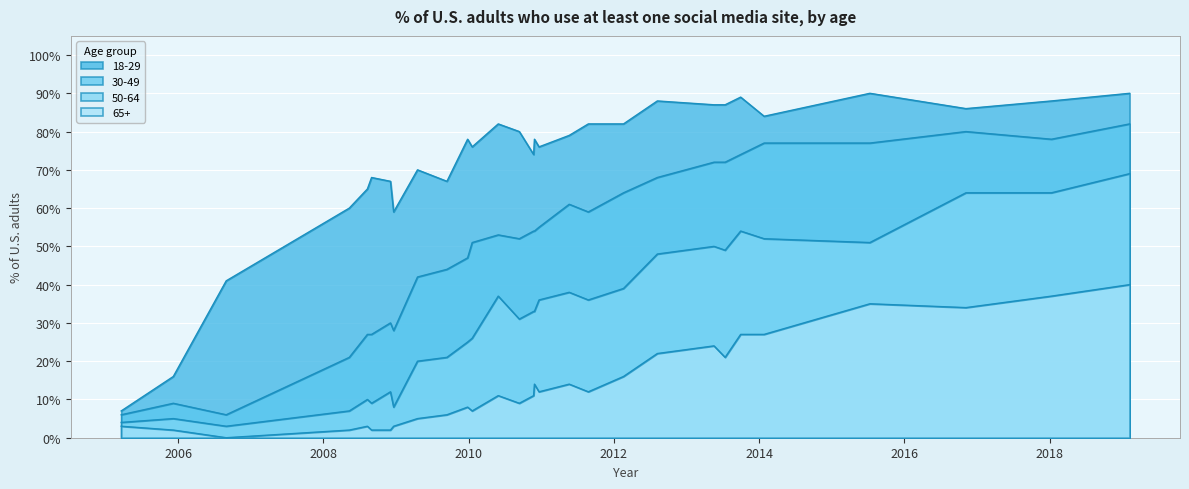

What is the lowest value of the 30-49 series?

0.1